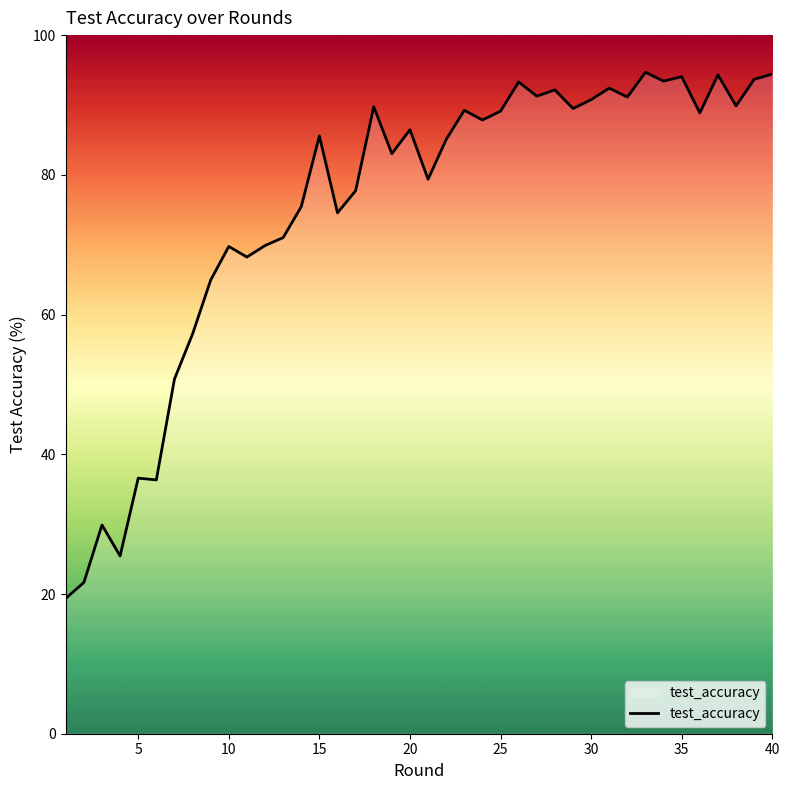

What is the minimum value shown in the chart?

19.4